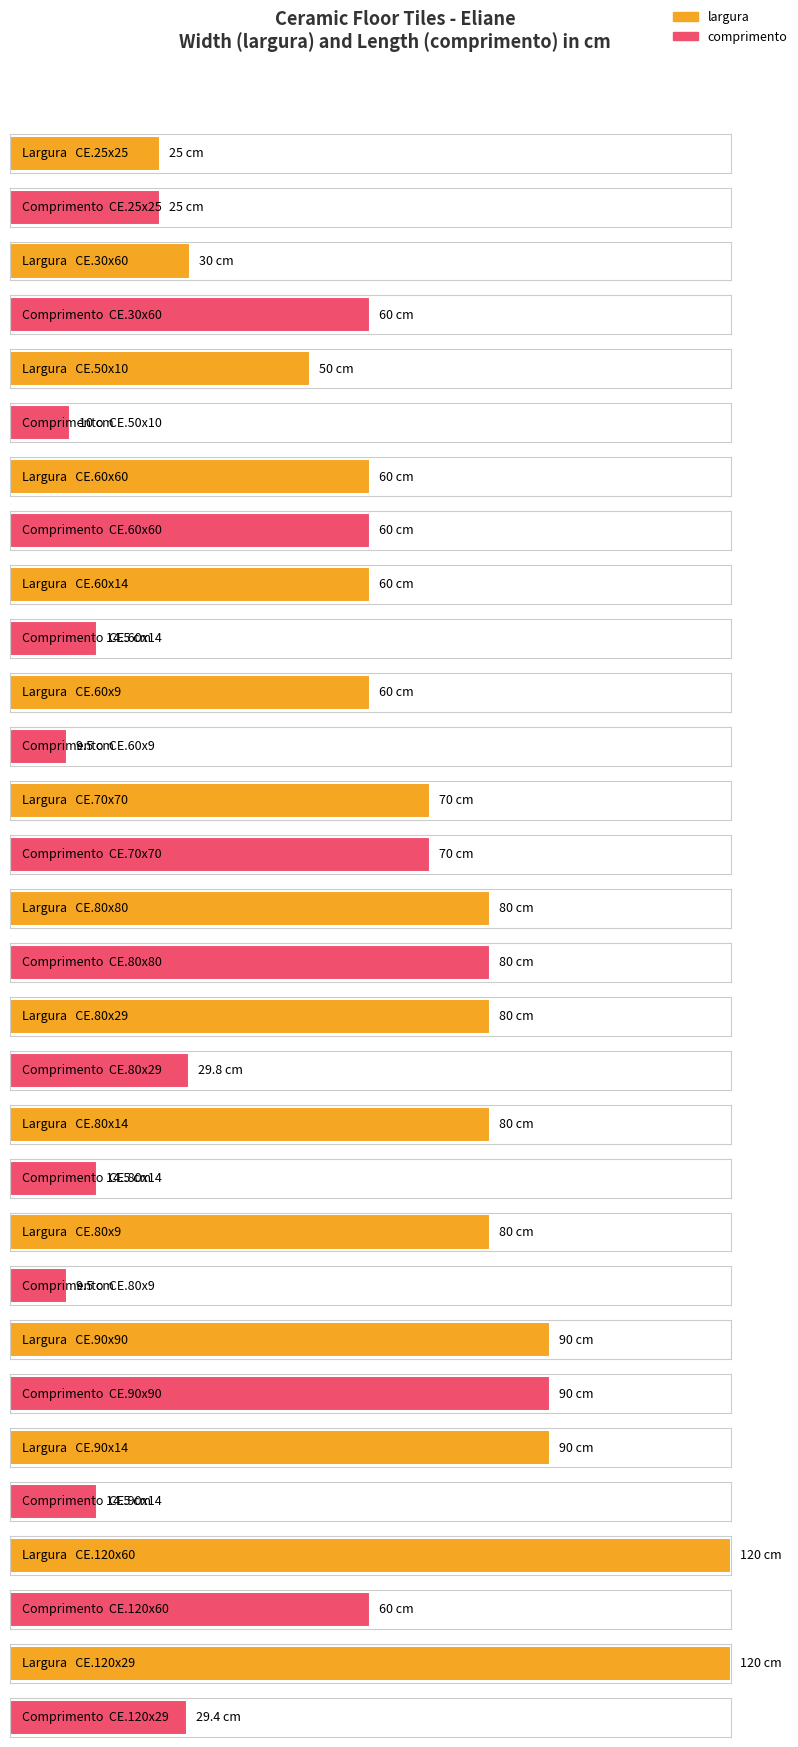

What is the difference between the largura values at CE.80x29 and CE.50x10?

30.0